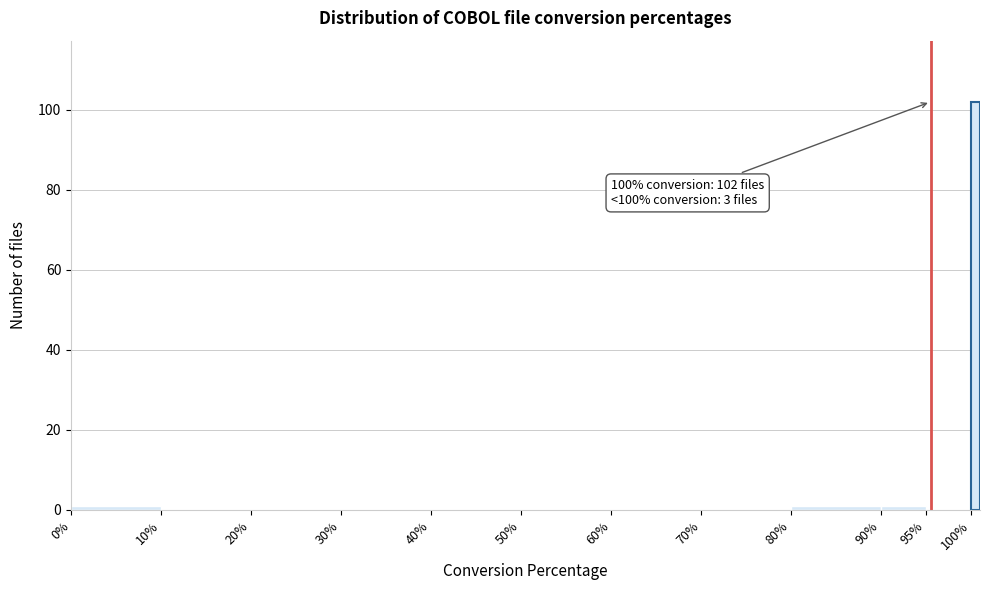

Around what value on the x-axis is the tallest bar? Give the approximate position of its centre, as read against the axis.

100.5